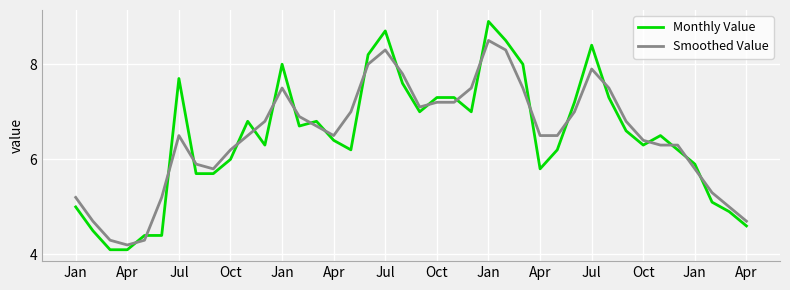

How many intersections are there between Monthly Value and Smoothed Value?

22